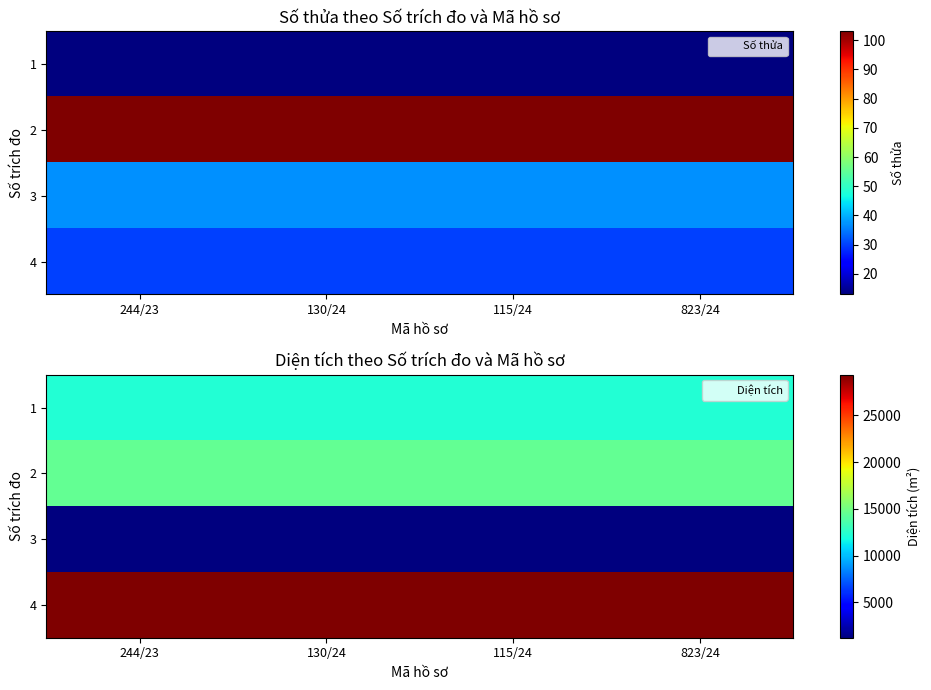

List the series in order of their peak value, highest first.

4, 2, 1, 3